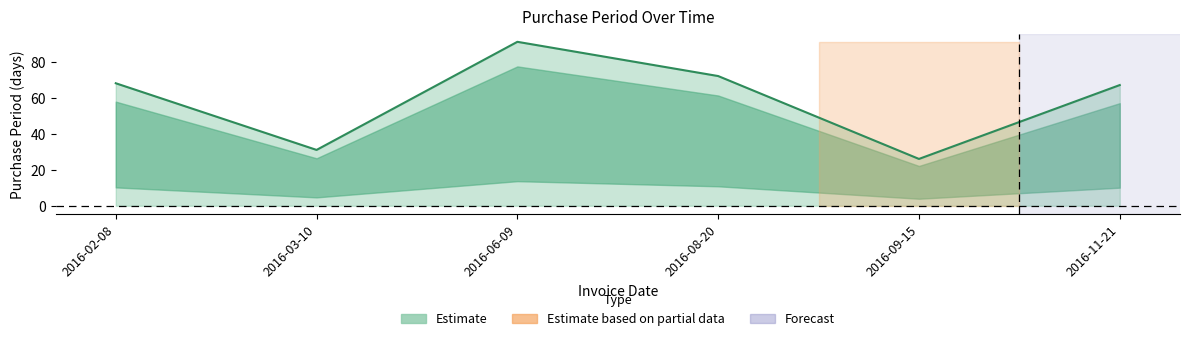

Reading left to right, what are all the values shown in this chart?

68	31	91	72	26	67